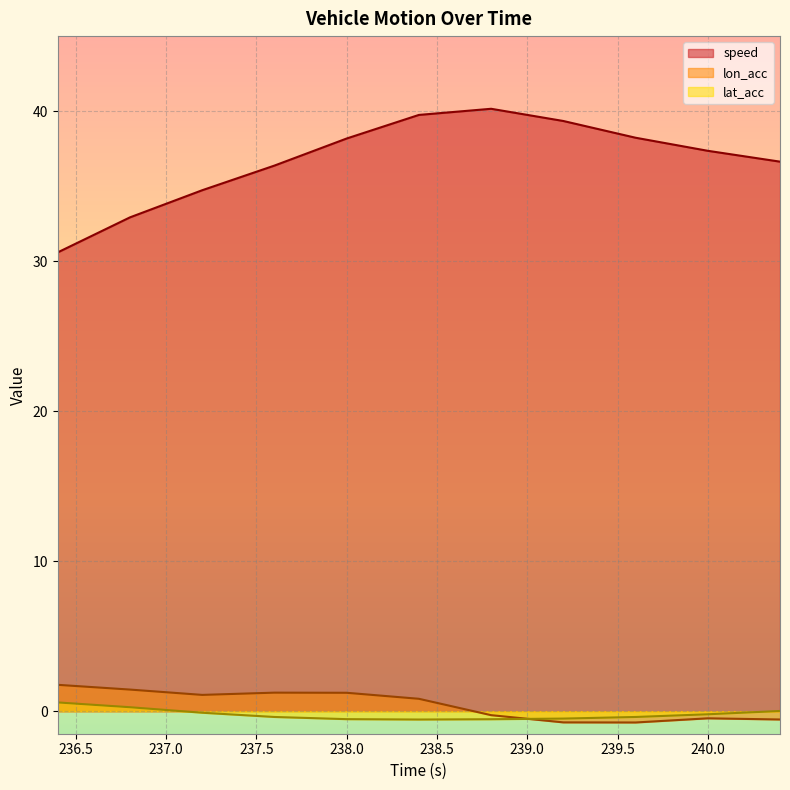

True or false: speed and lat_acc cross at least once.

False